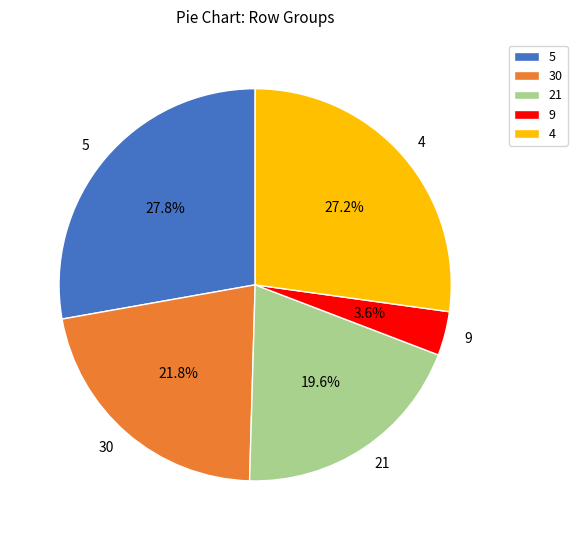

Which has a higher value, 5 or 21?

5